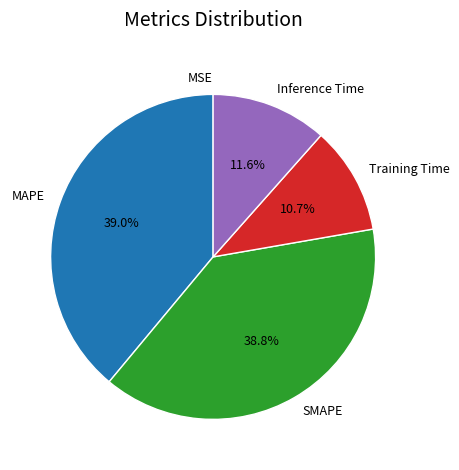

To the nearest percent, what is the combined percentage of SMAPE and MAPE?

78%